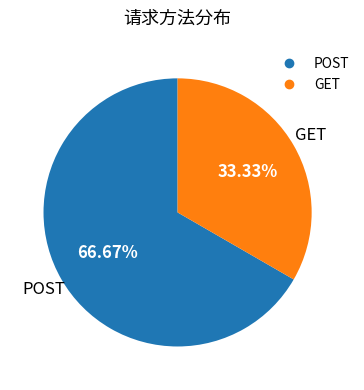

How many slices are in this pie chart?

2